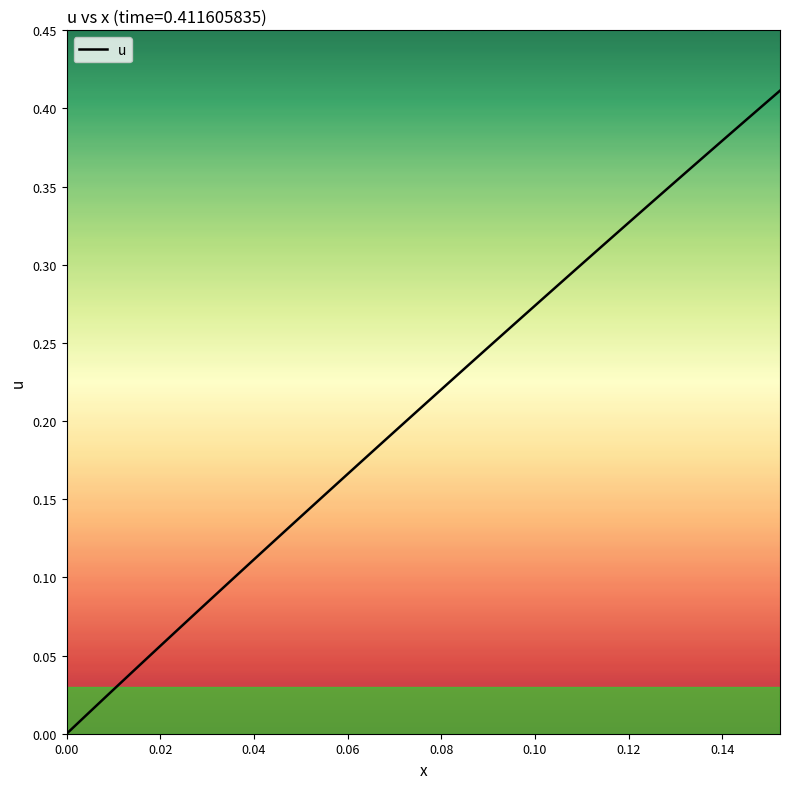

Does the chart display data point markers on the line(s)?

No